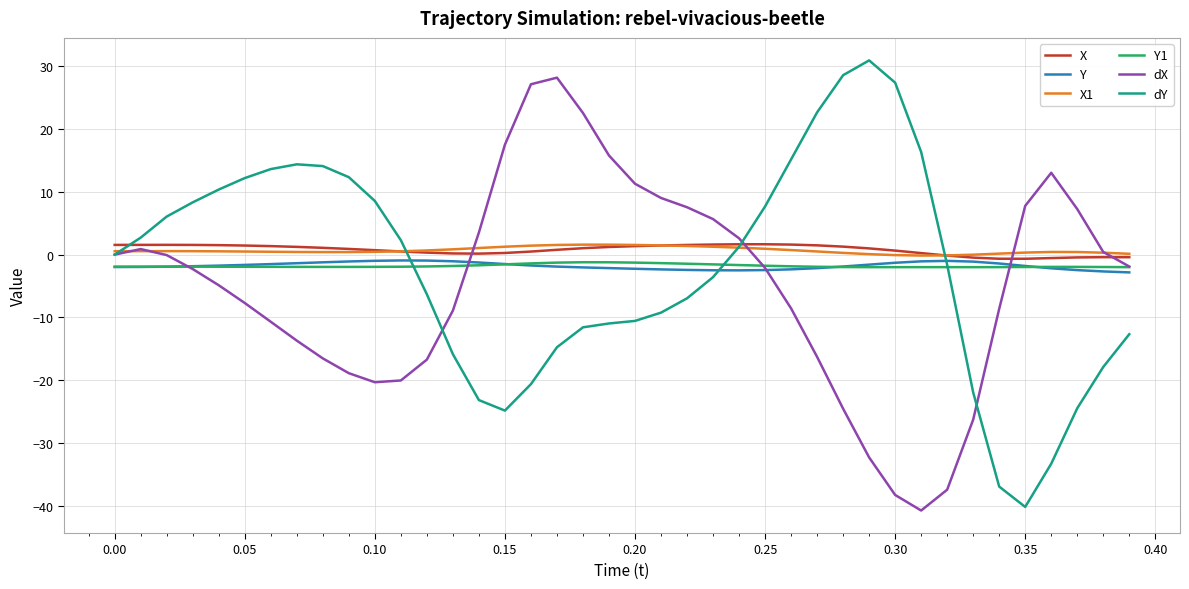

What is the sum of all dX values?

-197.8